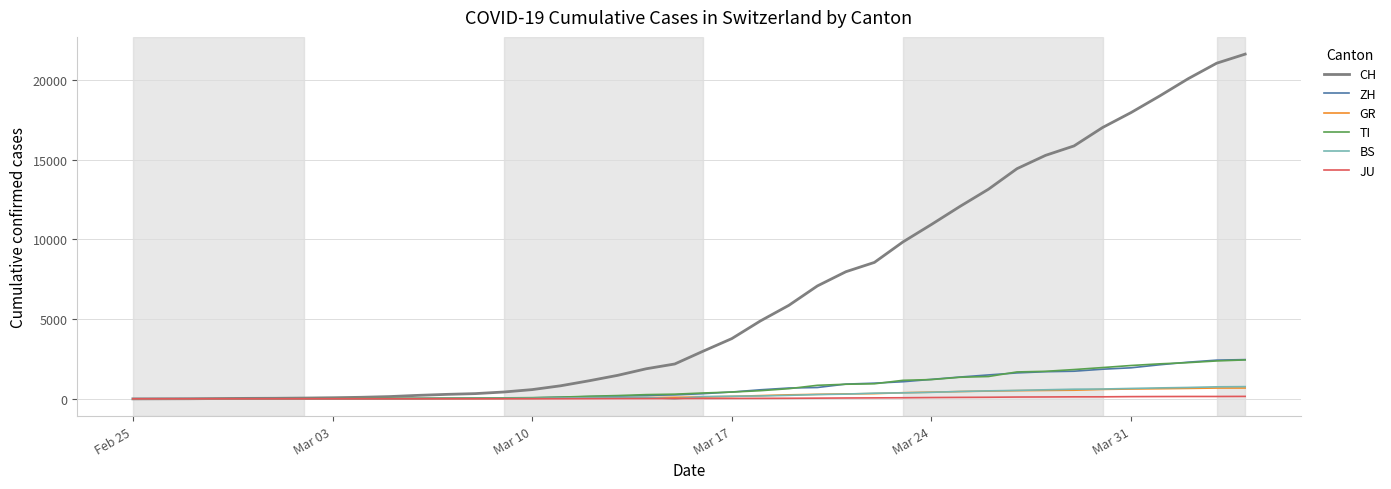

Which series has the largest total across all categories?

CH